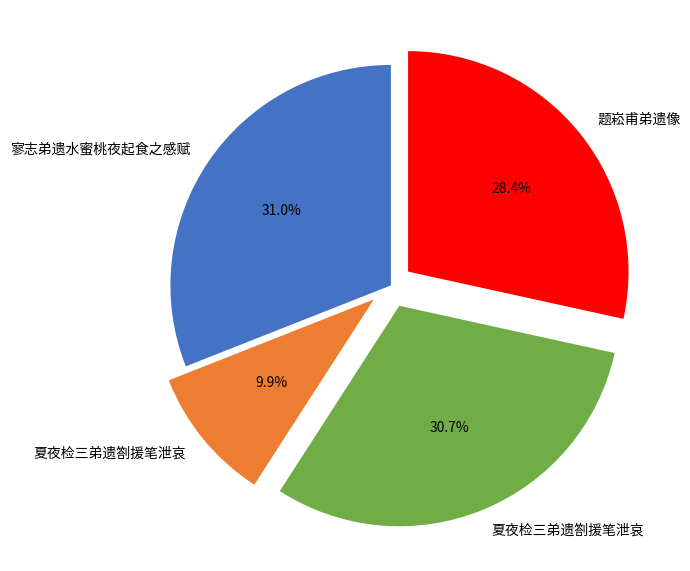

Is there any slice that represents more than half of the pie?

No